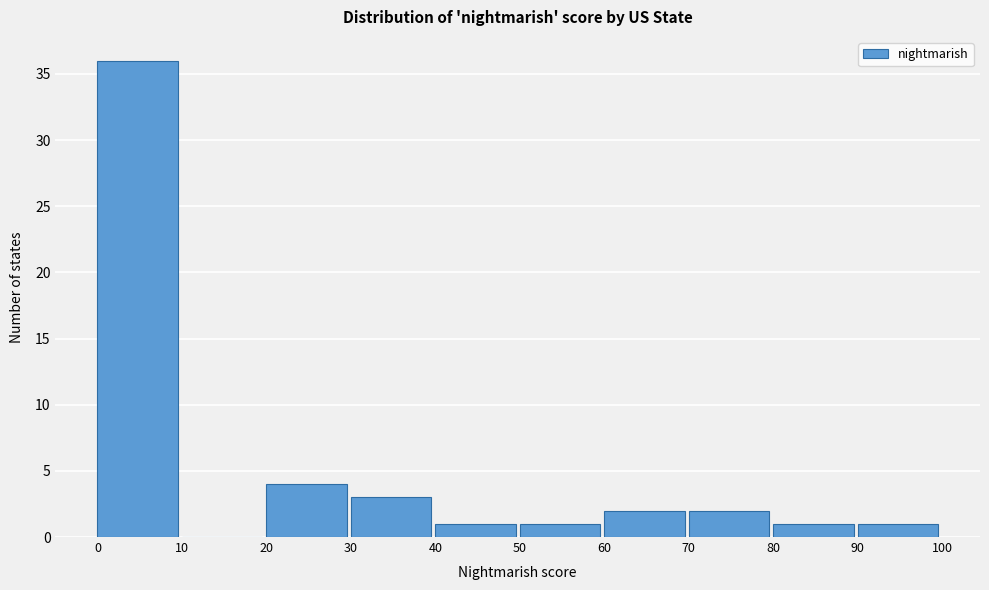

Reading left to right, list every bar in this chart as the range it spans on the x-axis followed by its height. The values are not printed on the chart, so give them approximately, as read against the axis.

0 to 10: 36
10 to 20: 0
20 to 30: 4
30 to 40: 3
40 to 50: 1
50 to 60: 1
60 to 70: 2
70 to 80: 2
80 to 90: 1
90 to 100: 1